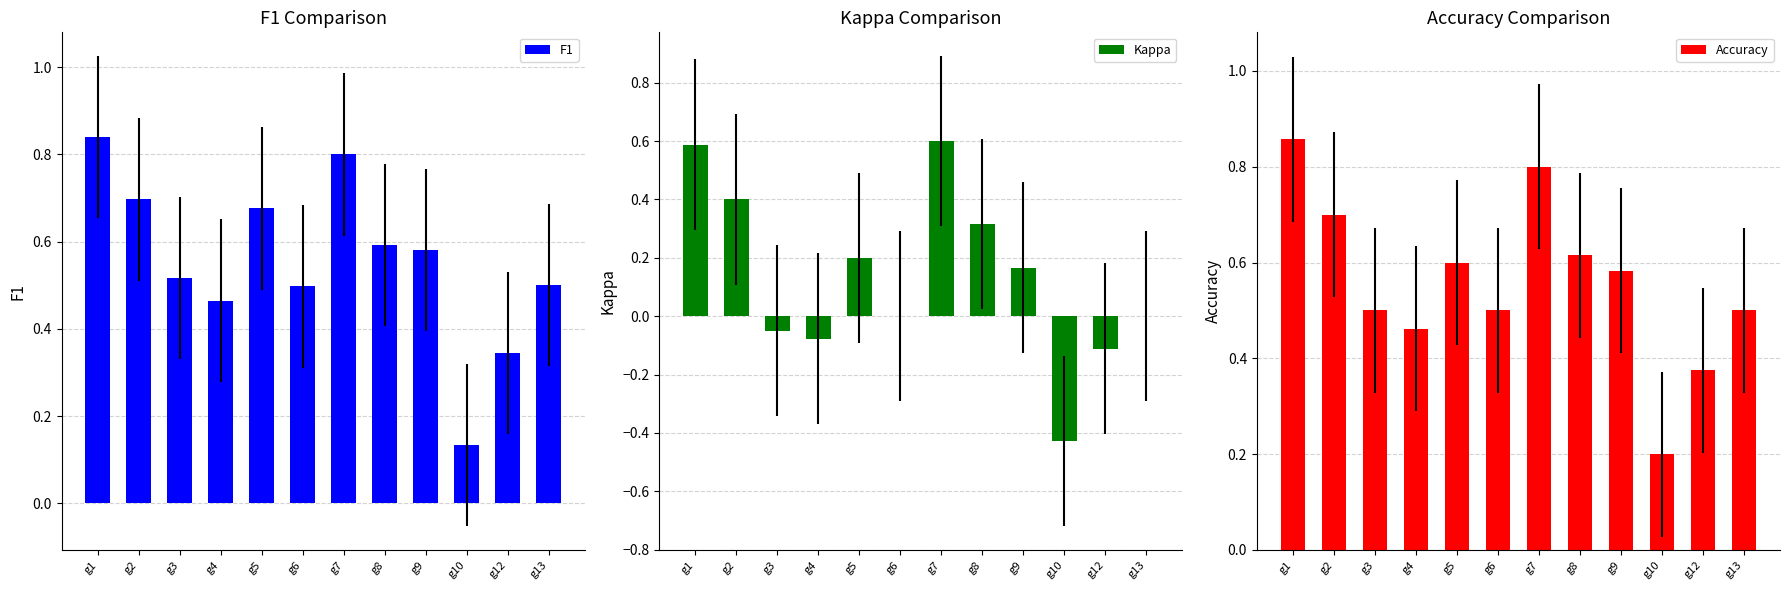

What is the difference between the maximum and minimum values in the F1 series?

0.7